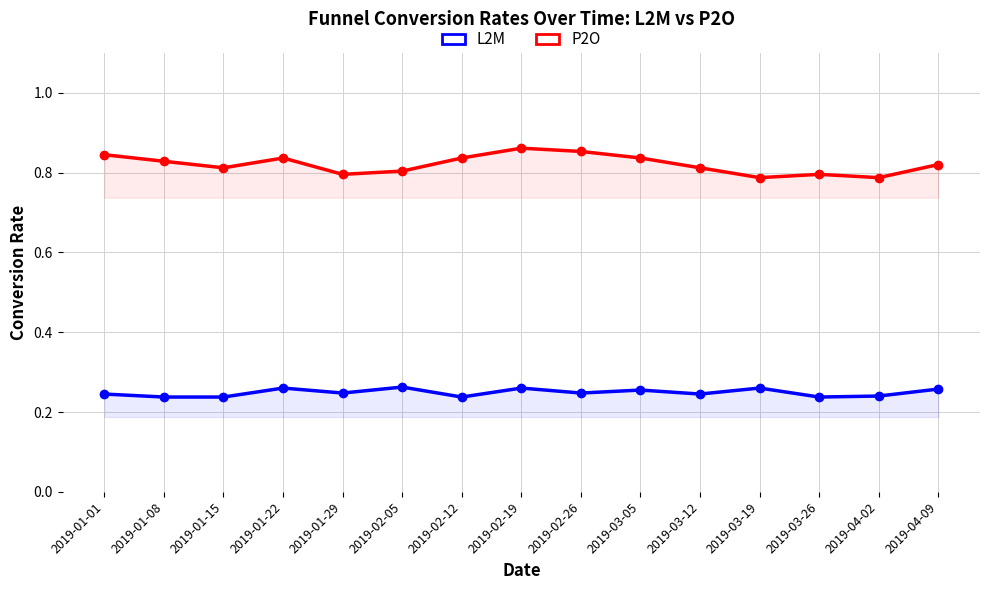

Count the P2O values in the range 0 to 1.

15